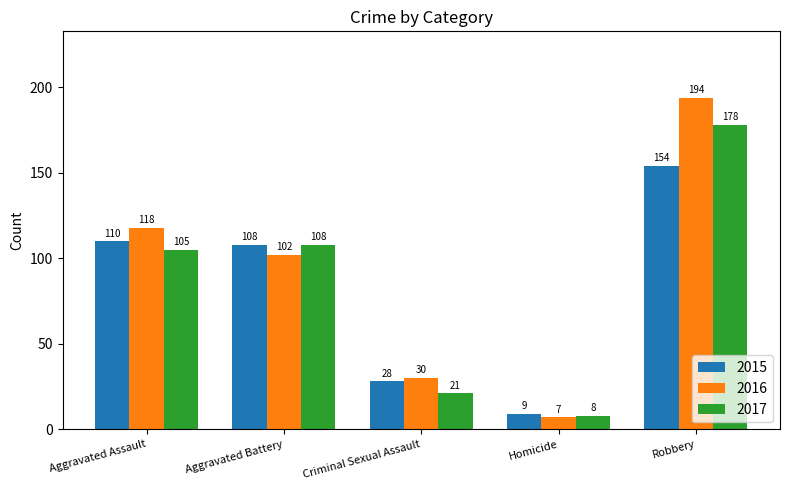

What is the value of the 2017 bar at the 5th from the left?

178